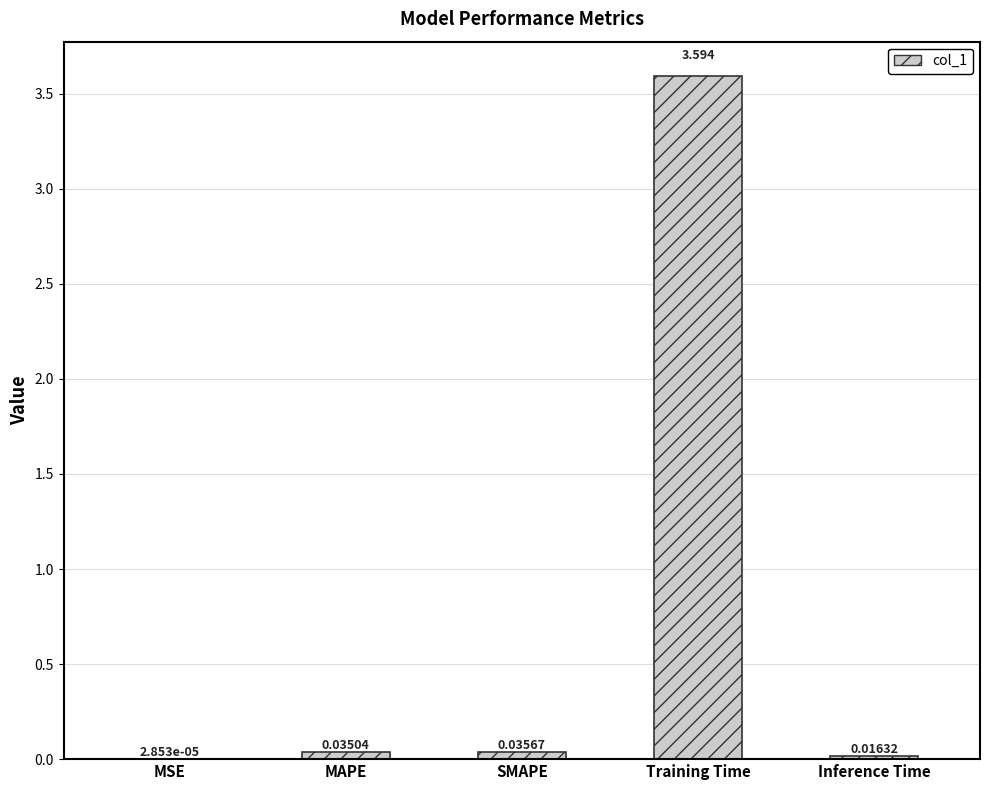

How many distinct data groups are displayed?

1